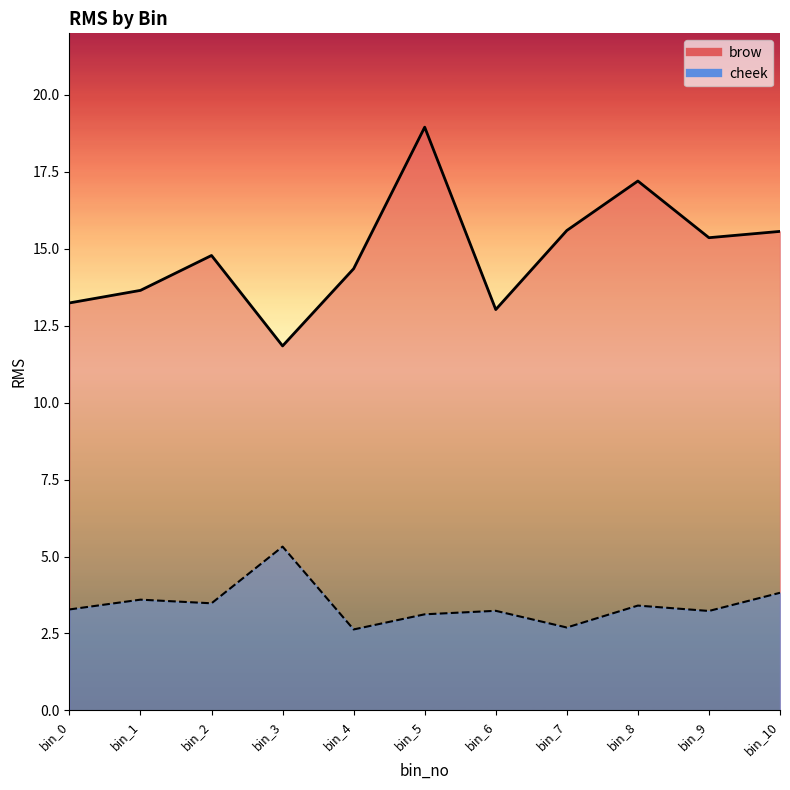

How many lines are shown in the chart?

2